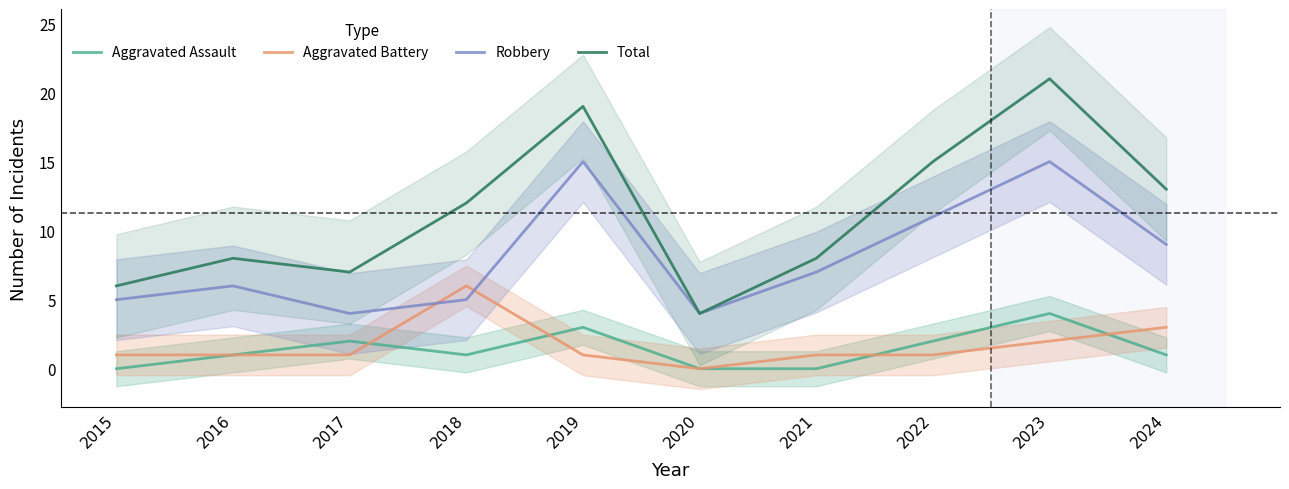

True or false: Robbery and Aggravated Assault intersect in this chart.

False